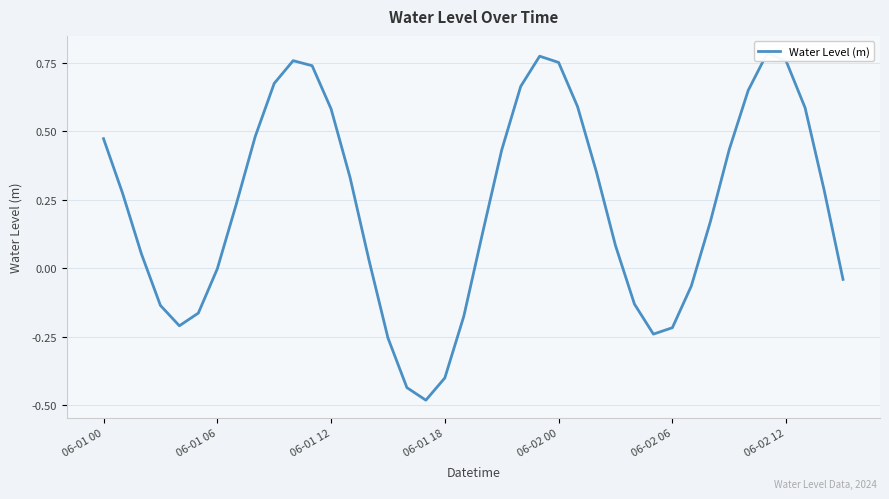

How many categories are shown in the chart?

40